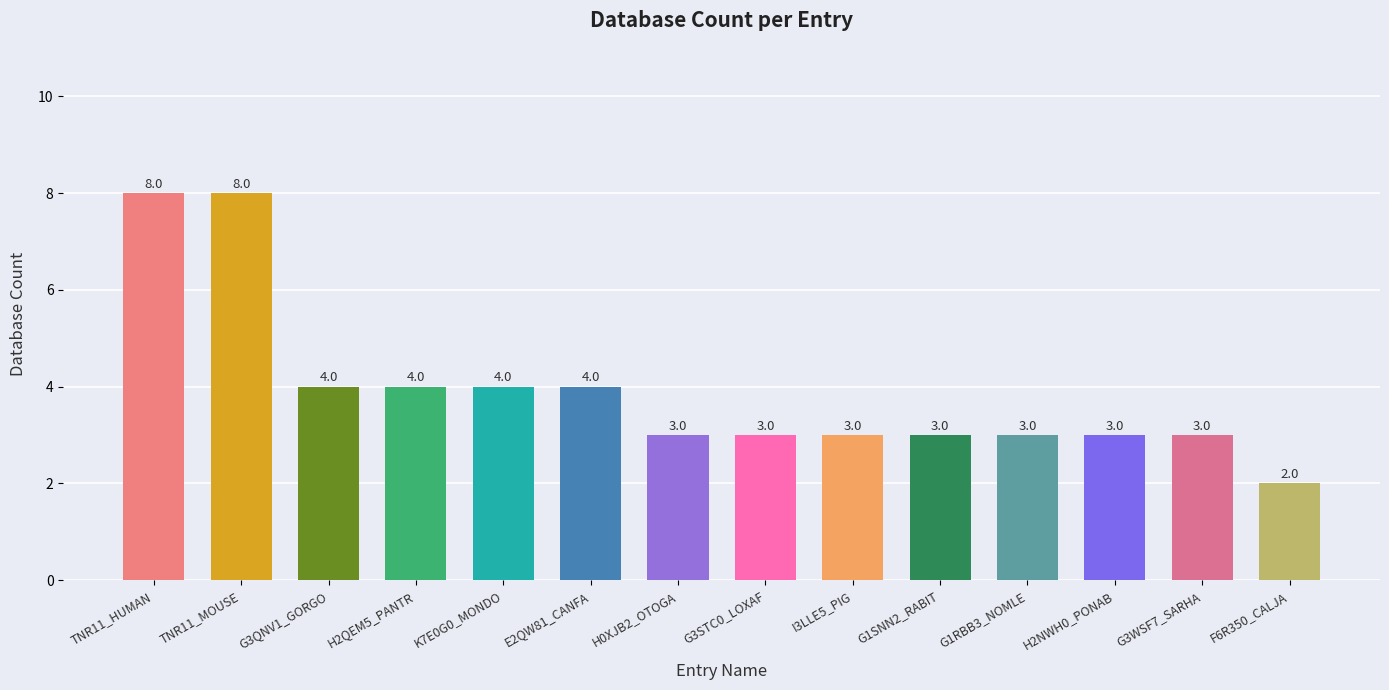

Which has a higher value, G3QNV1_GORGO or G3STC0_LOXAF?

G3QNV1_GORGO